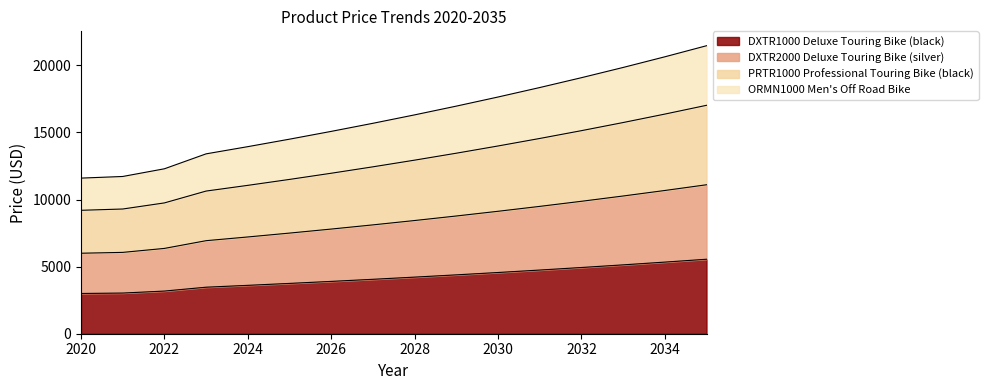

The ORMN1000 Men's Off Road Bike series shows 15741.3 at 2033. True or false?

True